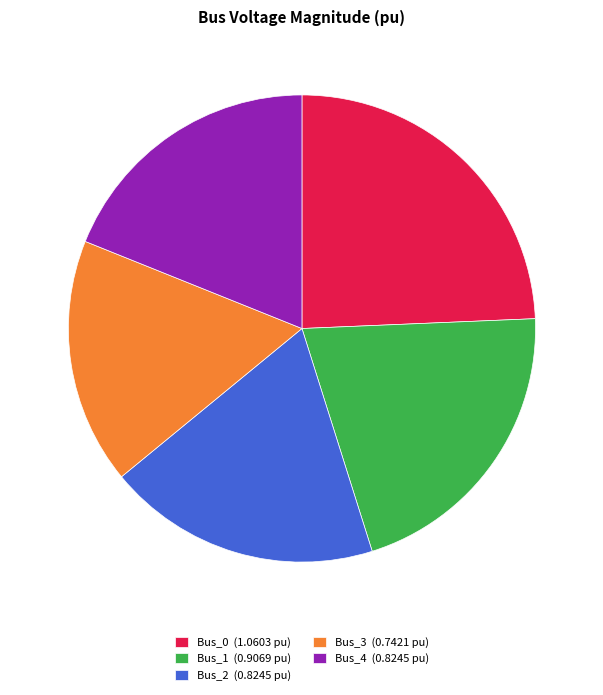

True or false: Bus_2 accounts for 9% of the total.

False